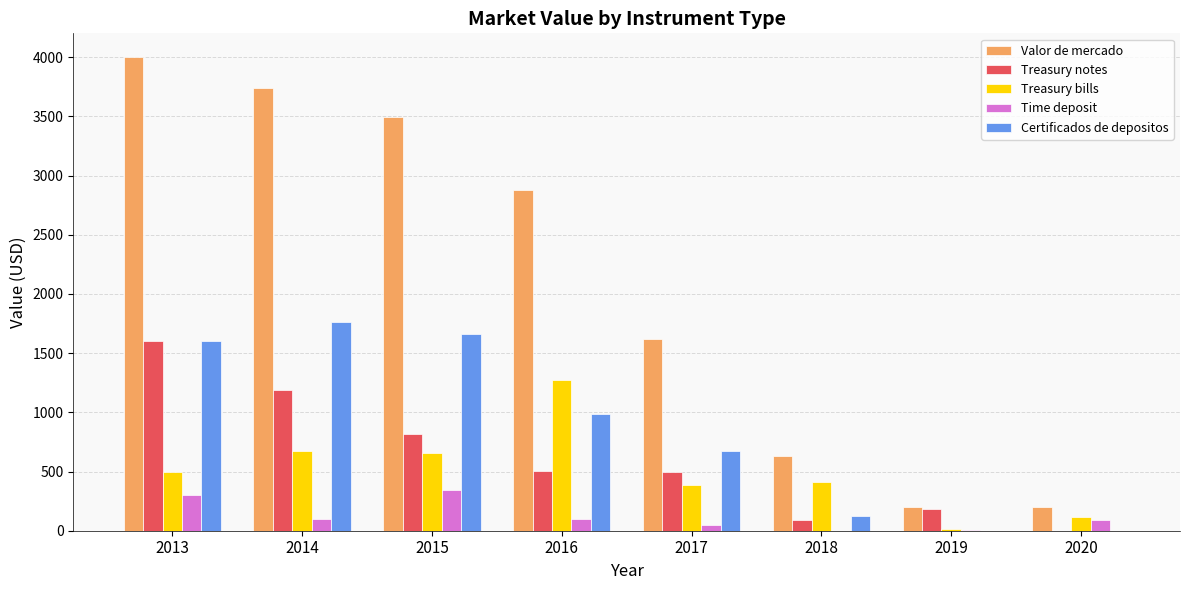

What is the sum of all Time deposit values?

989